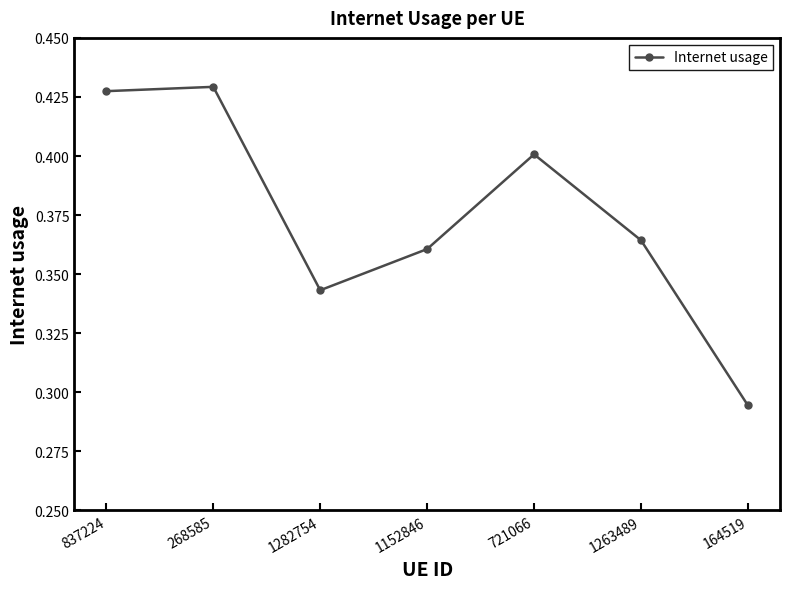

How many data points does each series have?

7